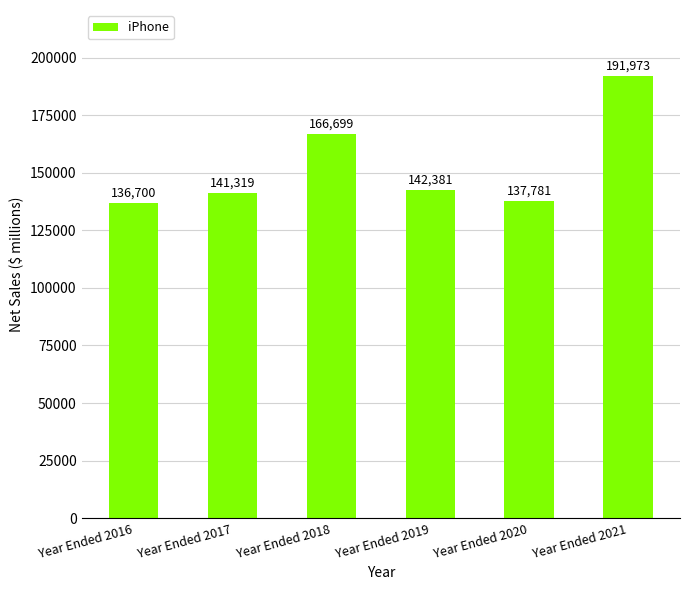

What is the value of the 1st bar from the left?

136700